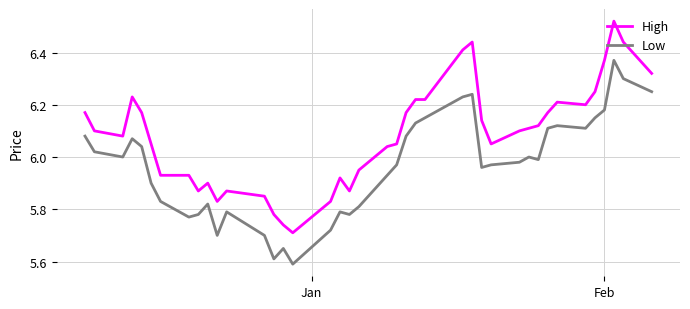

True or false: High and Low intersect in this chart.

False